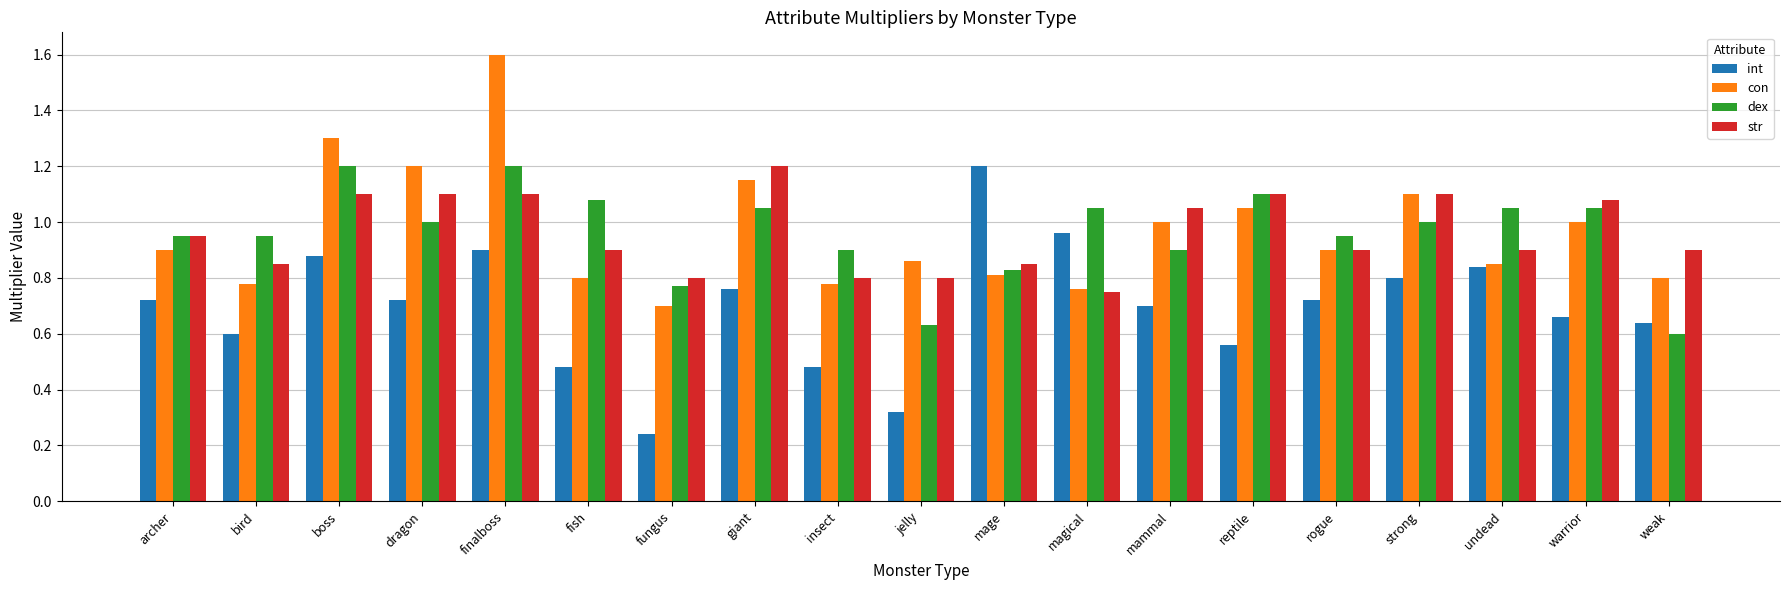

What is the highest value of the con series?

1.6